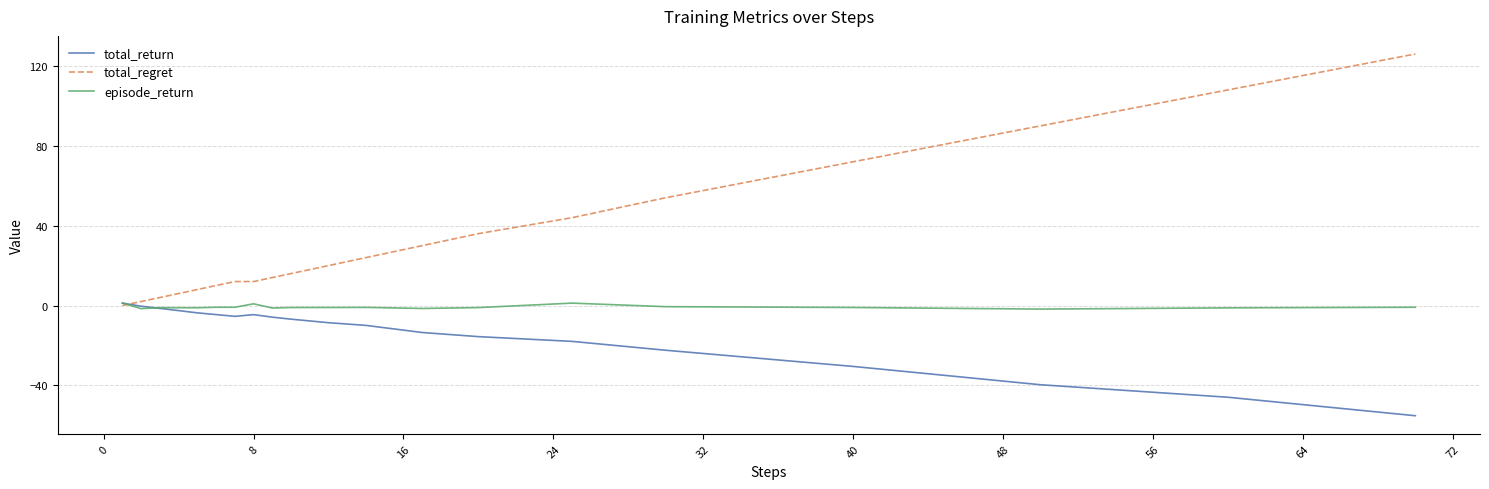

Which series has the largest total across all categories?

total_regret